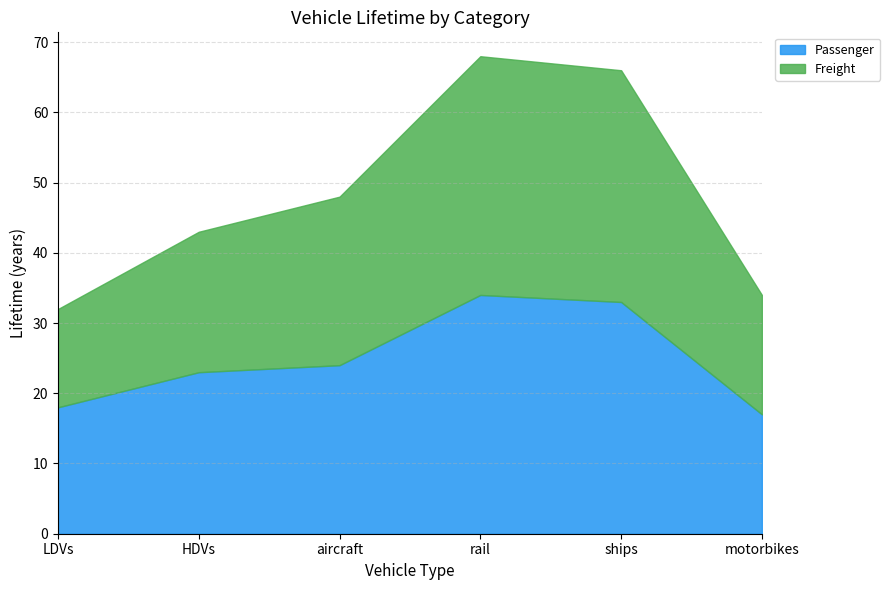

What position from the right is ships?

2